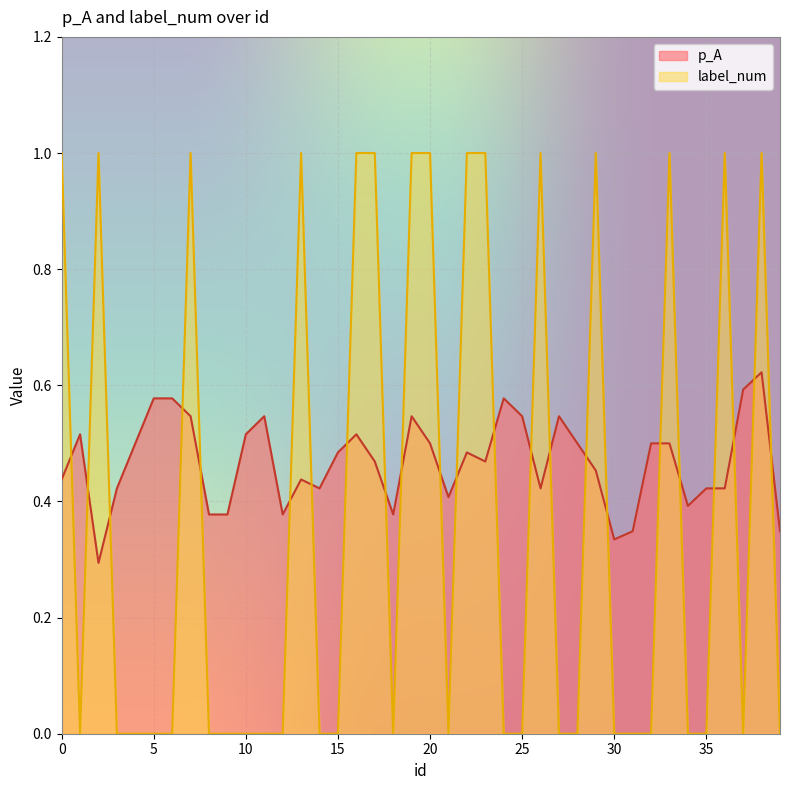

In p_A, how many points are lower than both neighbors (excluding endpoints)?

9